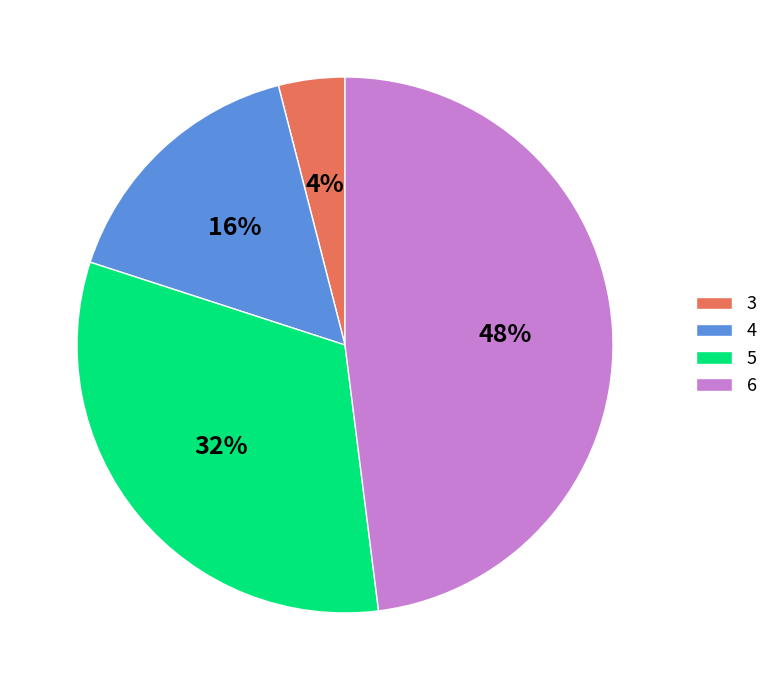

Approximately how many times larger is the value at 5 compared to 4?

2.0